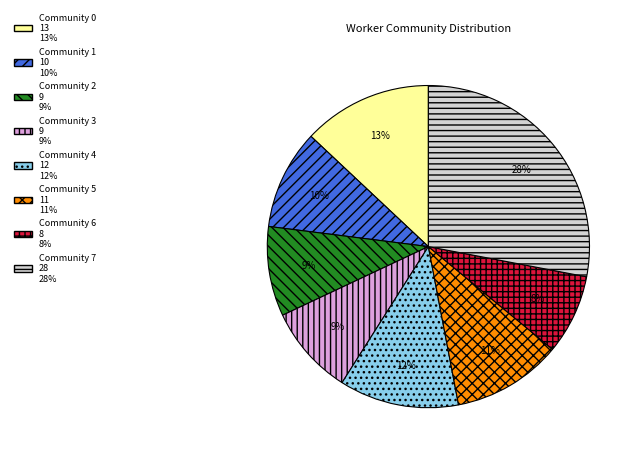

To the nearest percent, what is the difference between the Community 2 and Community 5 slice percentages?

2%